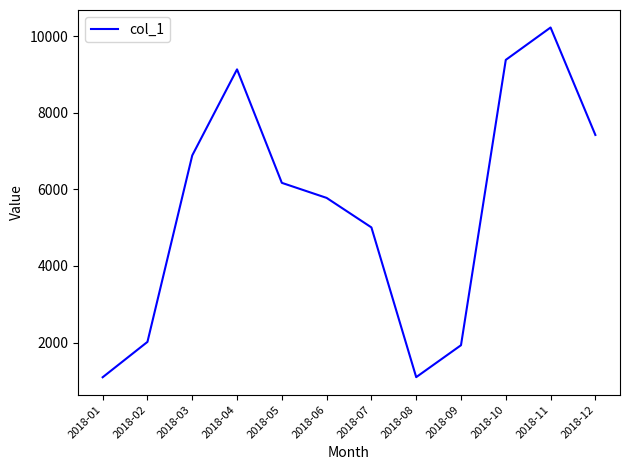

Which category has the highest value across all series?

2018-11